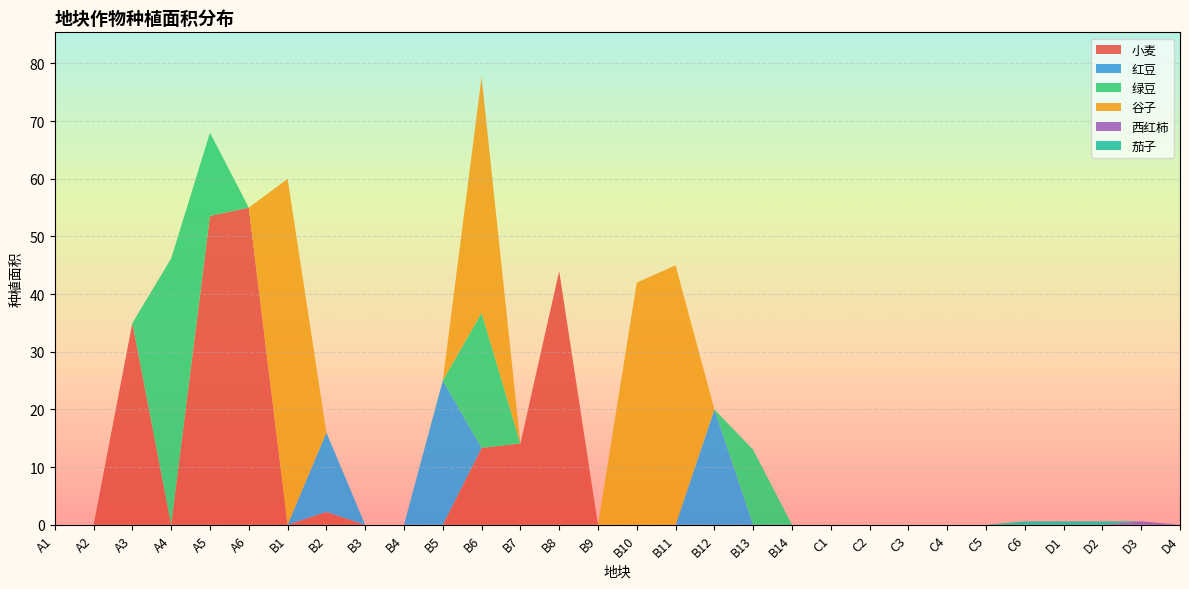

Reading right to left, transcribe all the data shown in this chart.

小麦: 0.0	0.0	0.0	0.0	0.0	0.0	0.0	0.0	0.0	0.0	0.0	0.0	0.0	0.0	0.0	0.0	44.0	14.1	13.3	0.0	0.0	0.0	2.2	0.0	55.0	53.6	0.0	35.0	0.0	0.0
红豆: 0.0	0.0	0.0	0.0	0.0	0.0	0.0	0.0	0.0	0.0	0.0	0.0	20.0	0.0	0.0	0.0	0.0	0.0	0.0	25.0	0.0	0.0	13.8	0.0	0.0	0.0	0.0	0.0	0.0	0.0
绿豆: 0.0	0.0	0.0	0.0	0.0	0.0	0.0	0.0	0.0	0.0	0.0	13.0	0.0	0.0	0.0	0.0	0.0	0.0	23.4	0.0	0.0	0.0	0.0	0.0	0.0	14.4	46.2	0.0	0.0	0.0
谷子: 0.0	0.0	0.0	0.0	0.0	0.0	0.0	0.0	0.0	0.0	0.0	0.0	0.0	45.0	42.0	0.0	0.0	0.0	40.9	0.0	0.0	0.0	0.0	60.0	0.0	0.0	0.0	0.0	0.0	0.0
西红柿: 0.0	0.6	0.0	0.0	0.0	0.0	0.0	0.0	0.0	0.0	0.0	0.0	0.0	0.0	0.0	0.0	0.0	0.0	0.0	0.0	0.0	0.0	0.0	0.0	0.0	0.0	0.0	0.0	0.0	0.0
茄子: 0.0	0.0	0.6	0.6	0.6	0.0	0.0	0.0	0.0	0.0	0.0	0.0	0.0	0.0	0.0	0.0	0.0	0.0	0.0	0.0	0.0	0.0	0.0	0.0	0.0	0.0	0.0	0.0	0.0	0.0